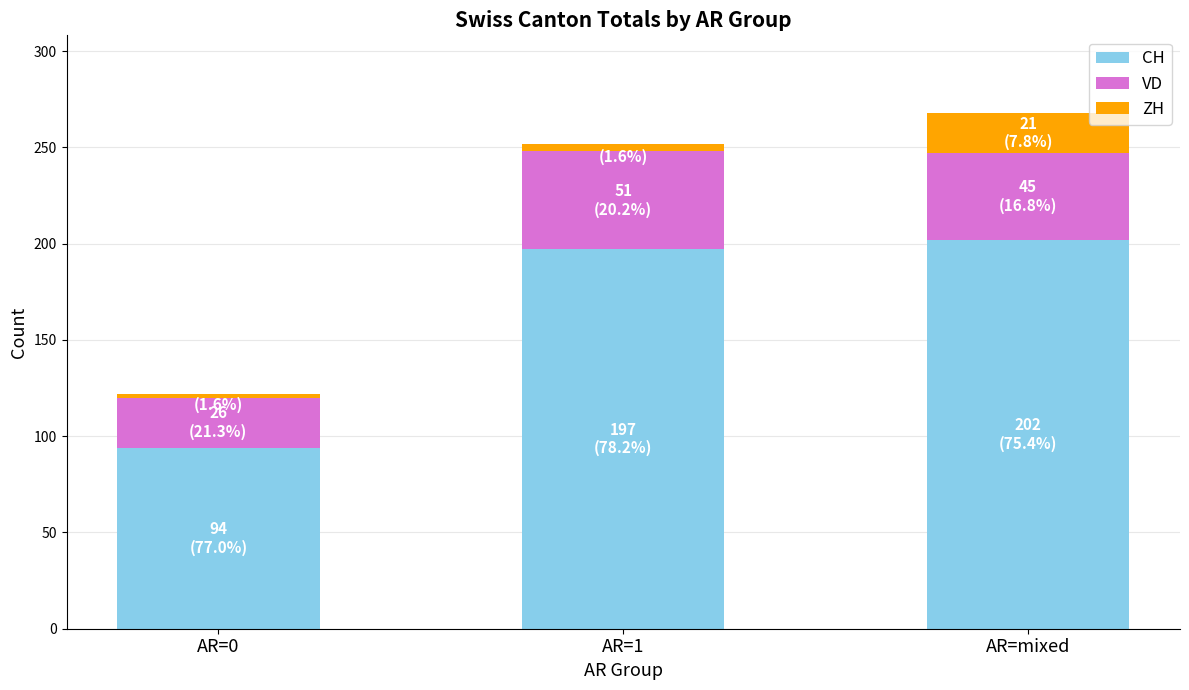

The value of CH at AR=1 is 40. True or false?

False